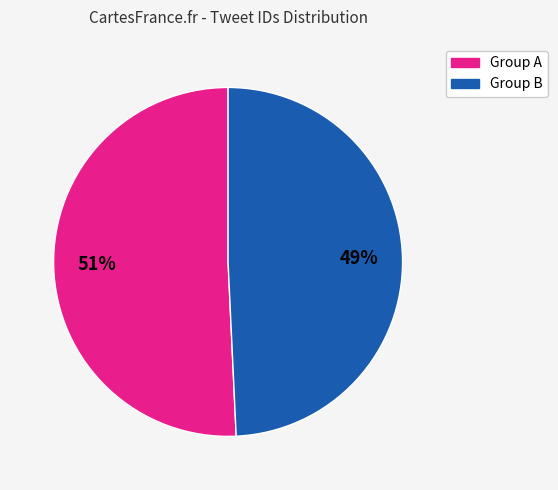

To the nearest percent, what is the average slice percentage?

50%